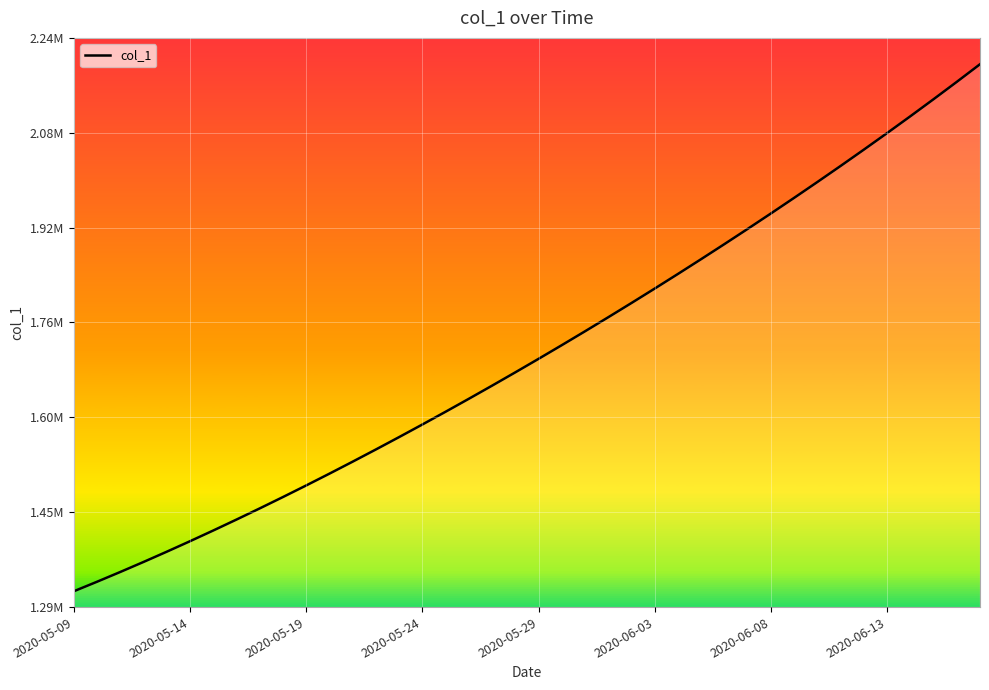

Does the chart have visible grid lines?

Yes